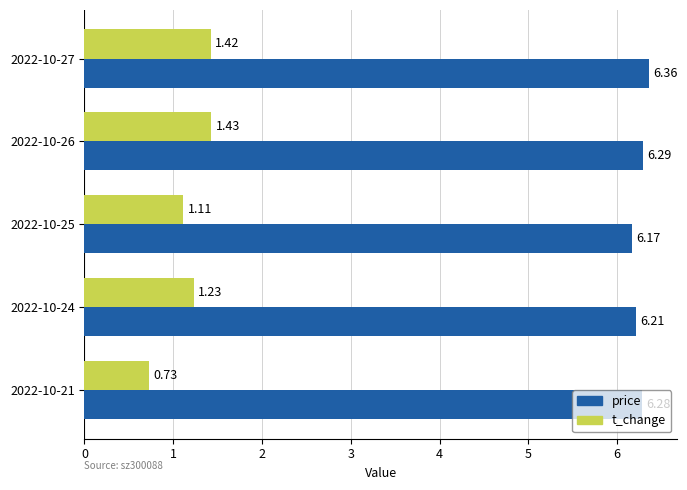

What is the sum of the t_change values at 2022-10-25 and 2022-10-27?

2.5